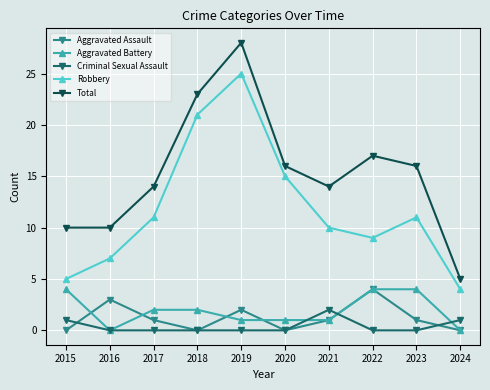

Which series changed the most between 2021 and 2024?

Total